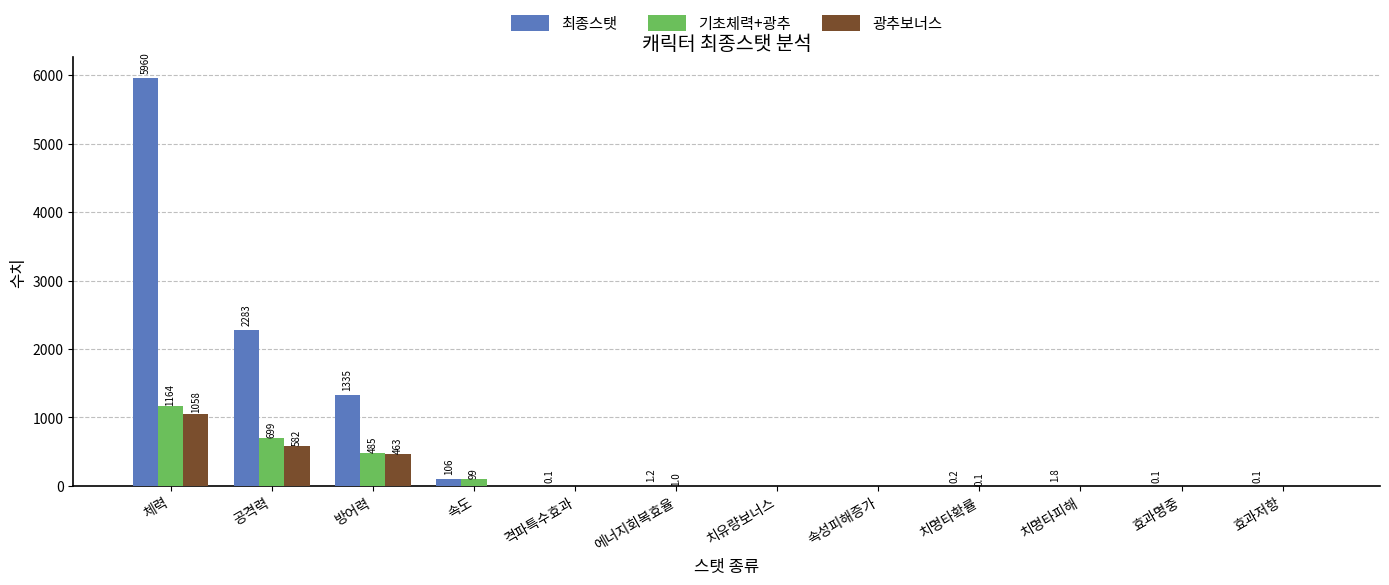

What is the total value across all series at 체력?

8181.7